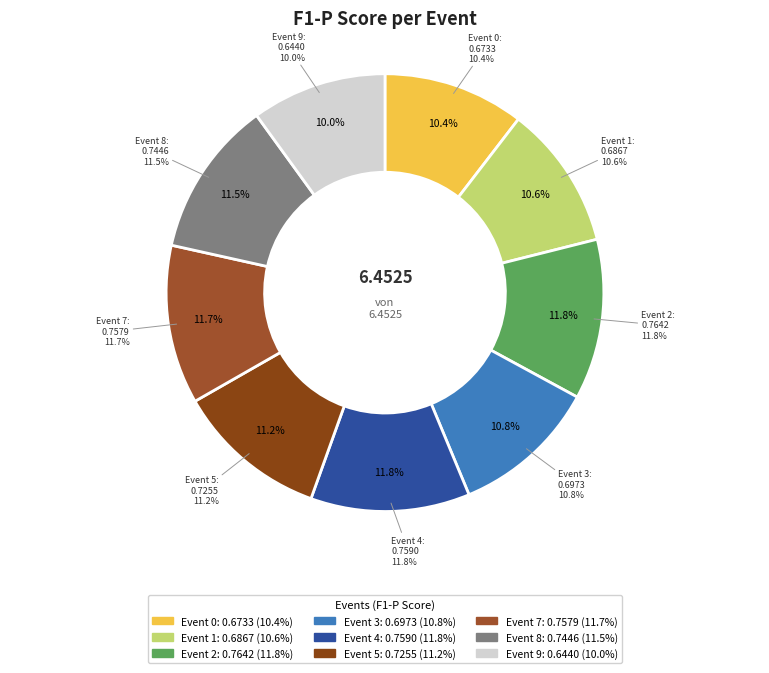

What is the smallest slice in the pie chart?

Event 9